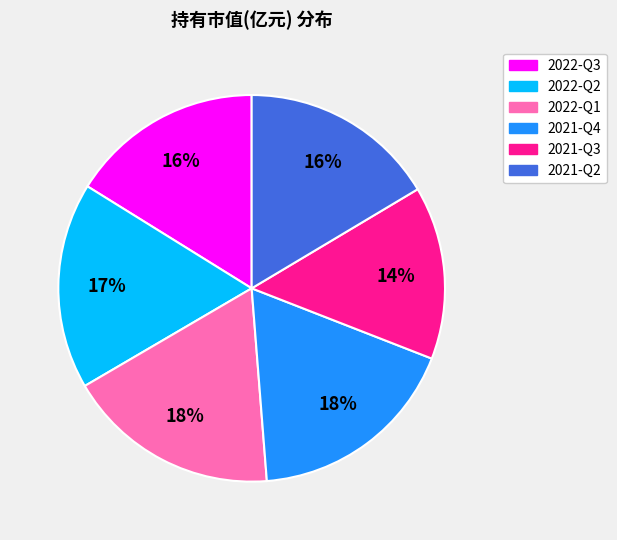

How many slices are in this pie chart?

6